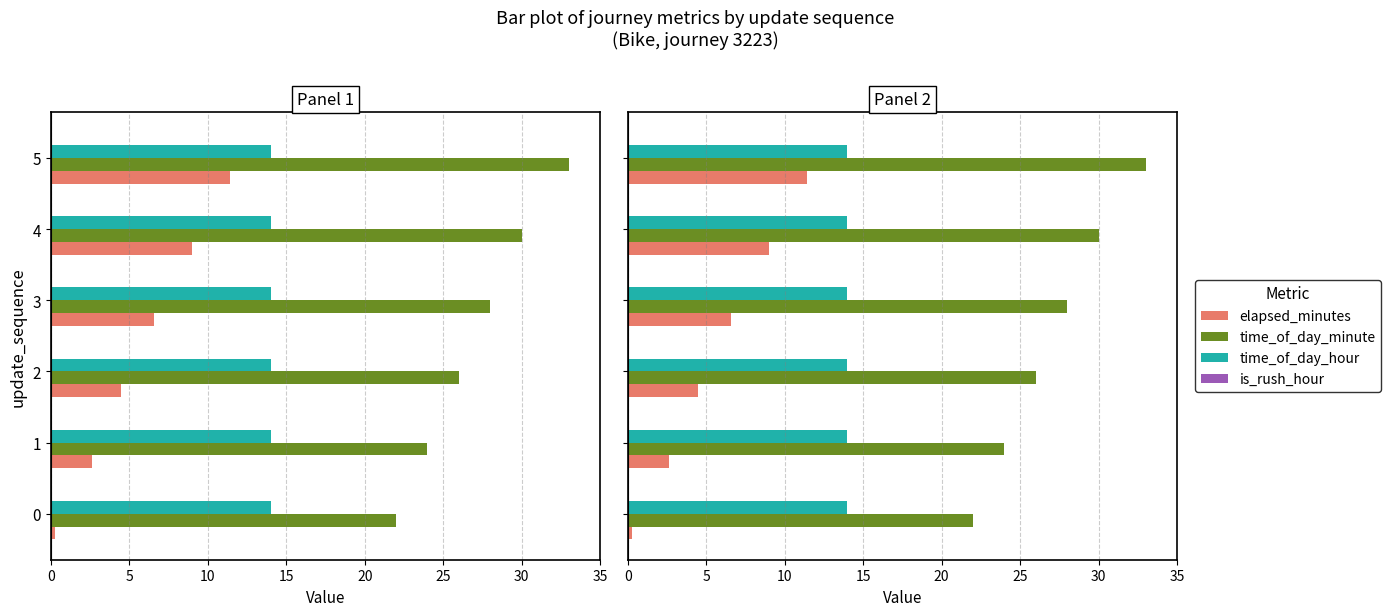

What is the difference between the maximum and second lowest values in the elapsed_minutes series?

8.8